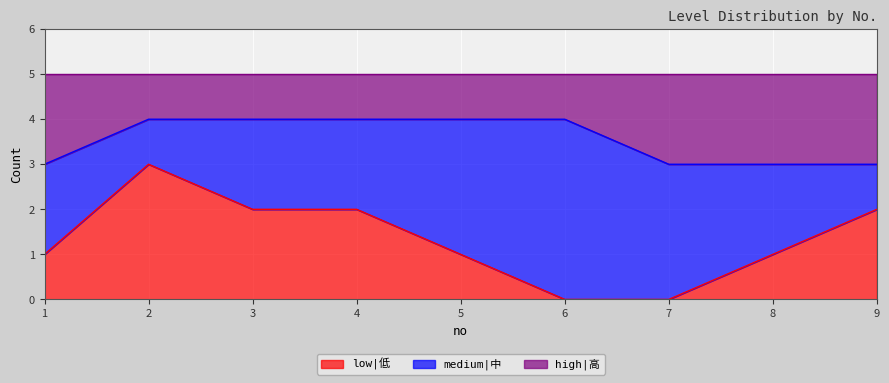

Which series changed the most between 1 and 9?

low|低